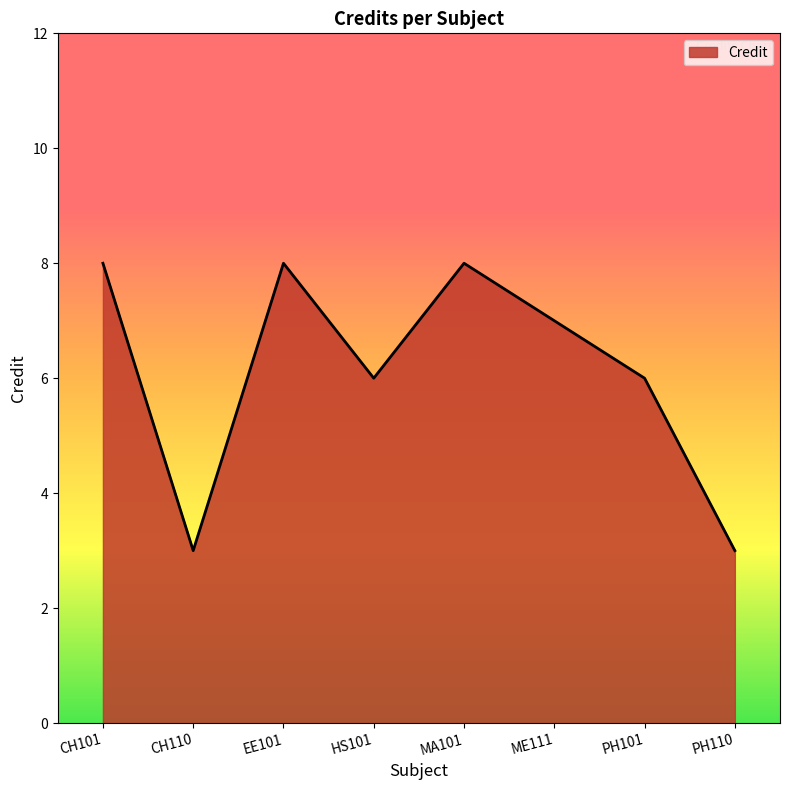

How many interior local valleys (lower than both neighbors) does the data have?

2